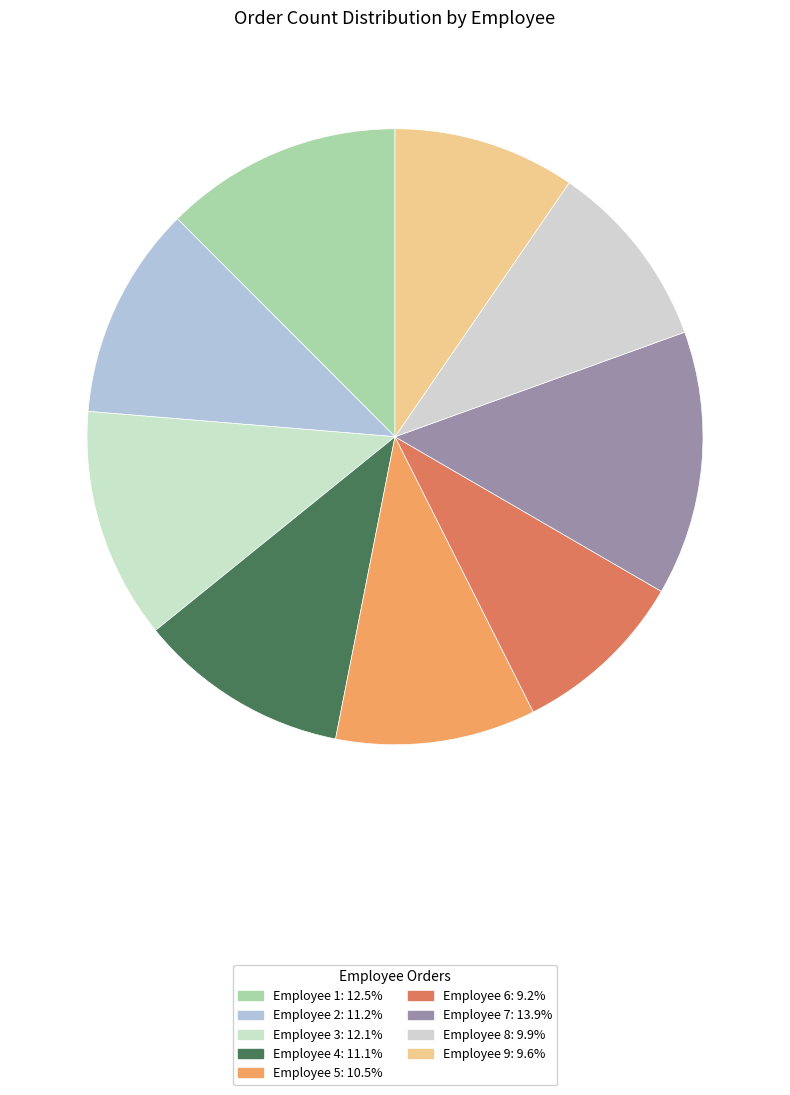

Count the number of slices in the pie.

9